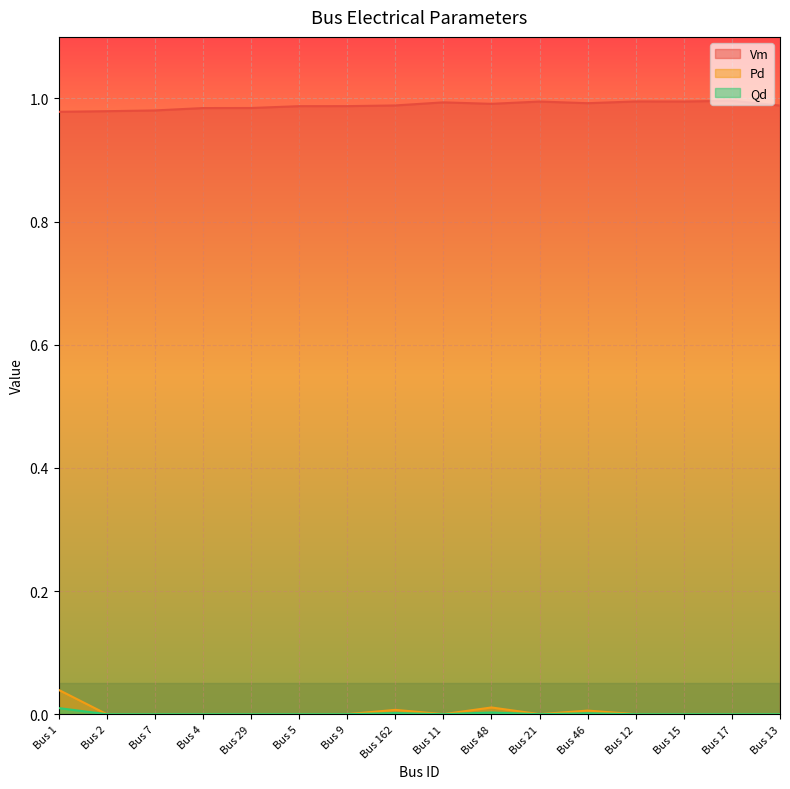

What is the lowest value of the Vm series?

1.0